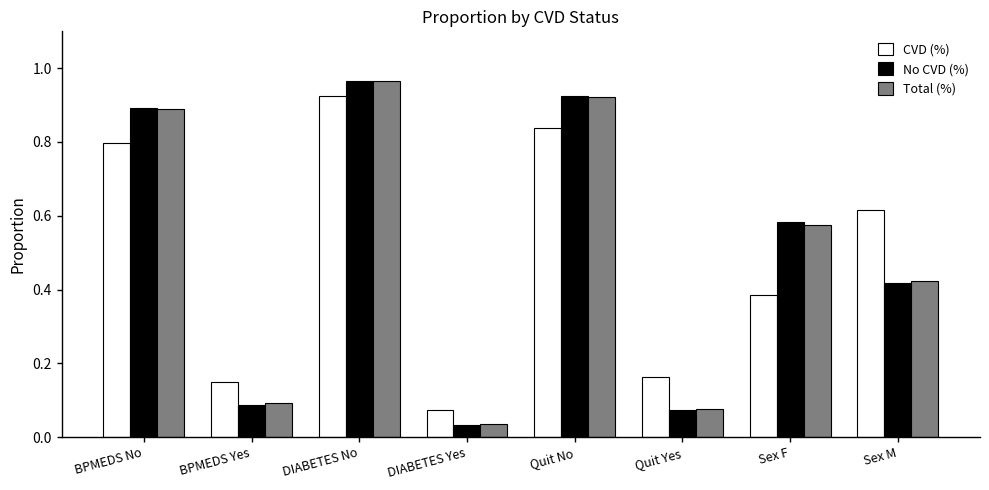

Where is Total (%) nearest to the value 0?

DIABETES Yes